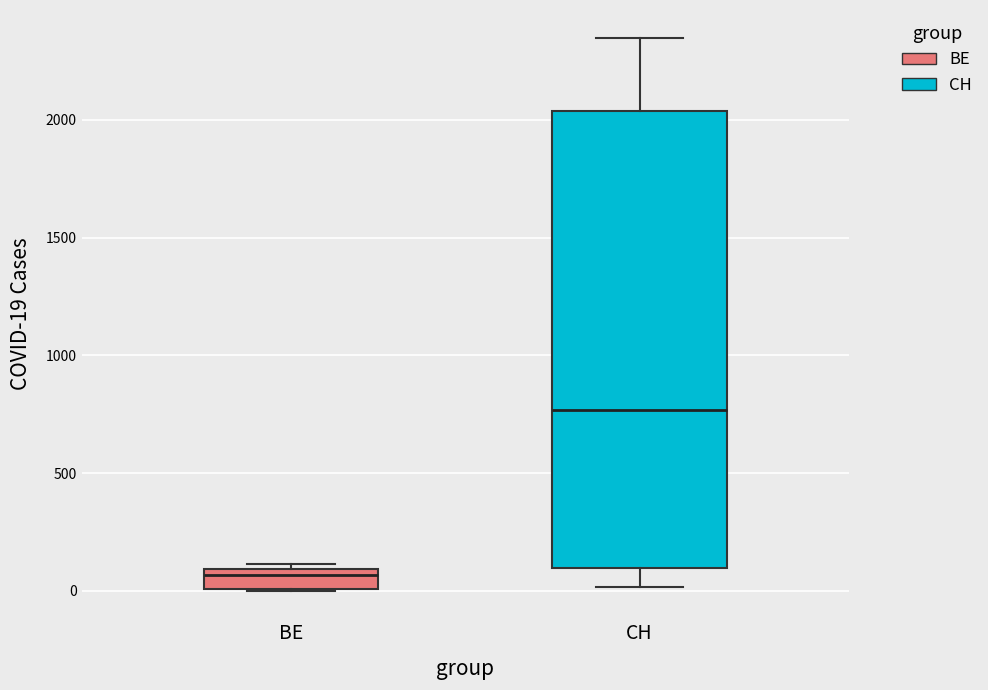

Which box has the highest median line?

CH